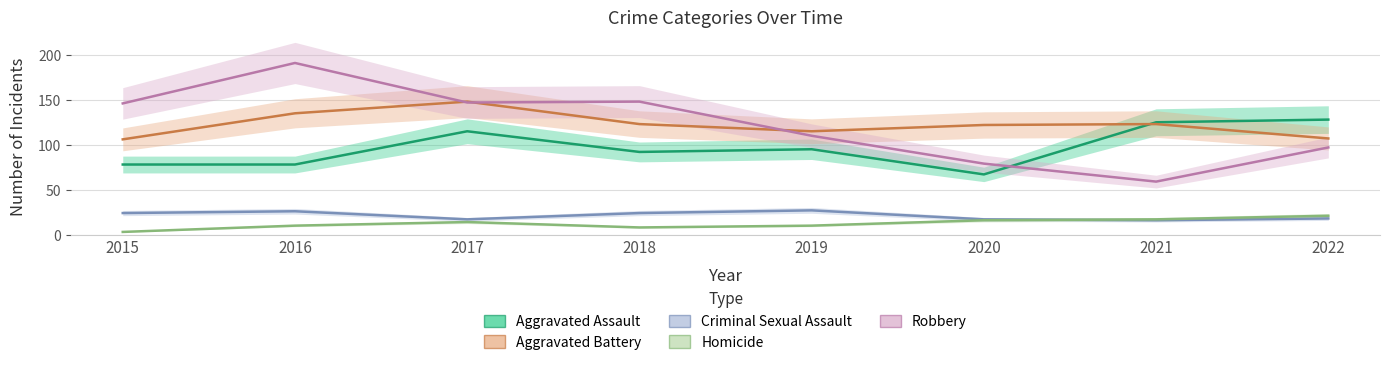

Reading left to right, transcribe all the data shown in this chart.

Aggravated Assault: 2015=78	2016=78	2017=115	2018=92	2019=95	2020=67	2021=125	2022=128
Aggravated Battery: 2015=106	2016=135	2017=148	2018=123	2019=115	2020=122	2021=123	2022=107
Criminal Sexual Assault: 2015=24	2016=26	2017=17	2018=24	2019=27	2020=17	2021=16	2022=18
Homicide: 2015=3	2016=10	2017=14	2018=8	2019=10	2020=16	2021=17	2022=21
Robbery: 2015=146	2016=191	2017=147	2018=148	2019=110	2020=79	2021=59	2022=97